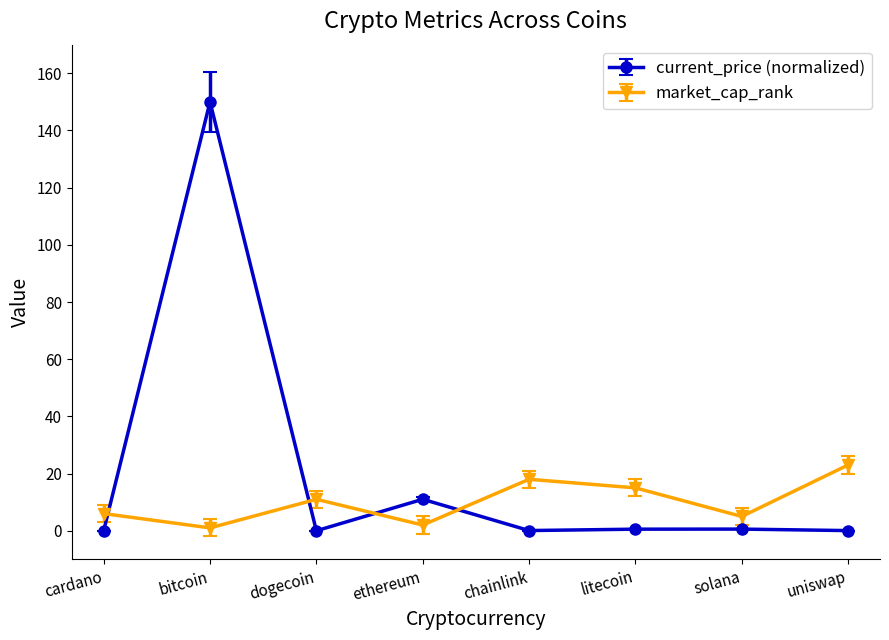

What are all the series names shown in the legend?

current_price (normalized), market_cap_rank